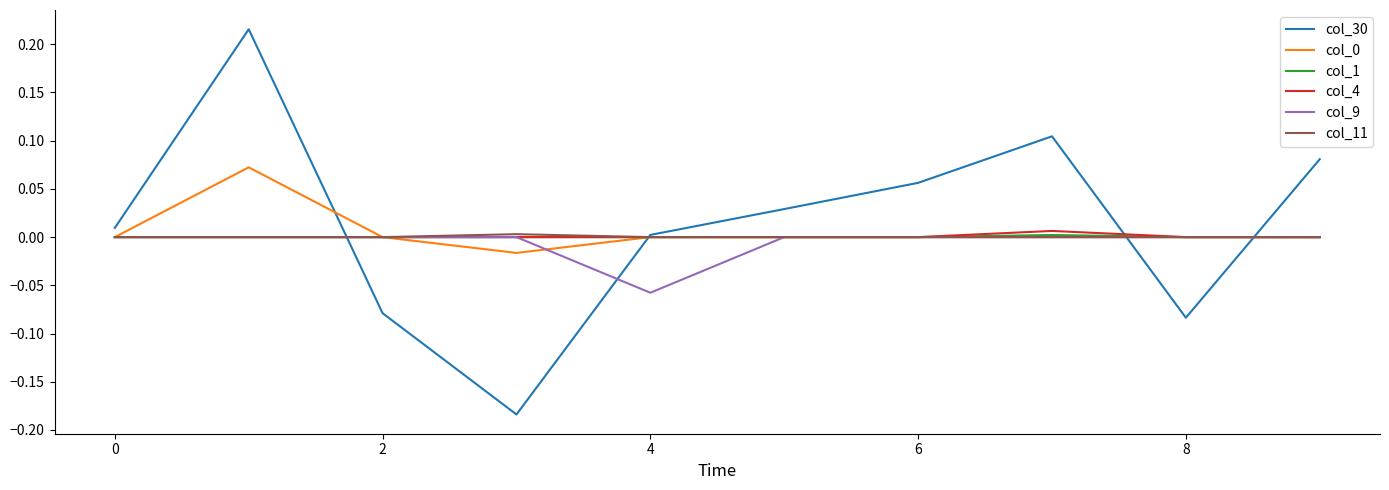

Which series has the largest total across all categories?

col_30